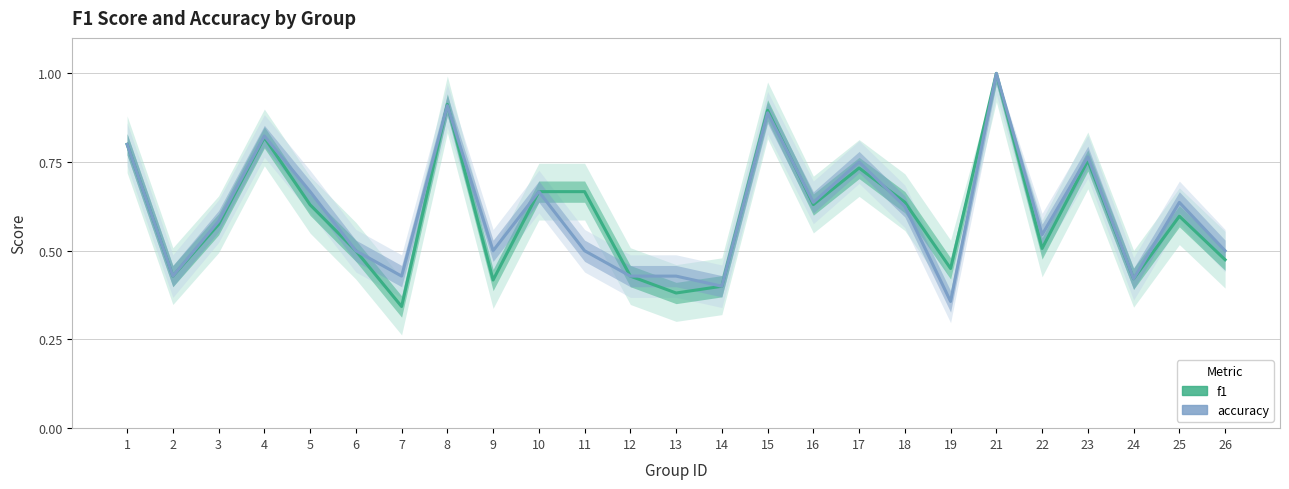

The value of f1 at 19 is 0.4. True or false?

True